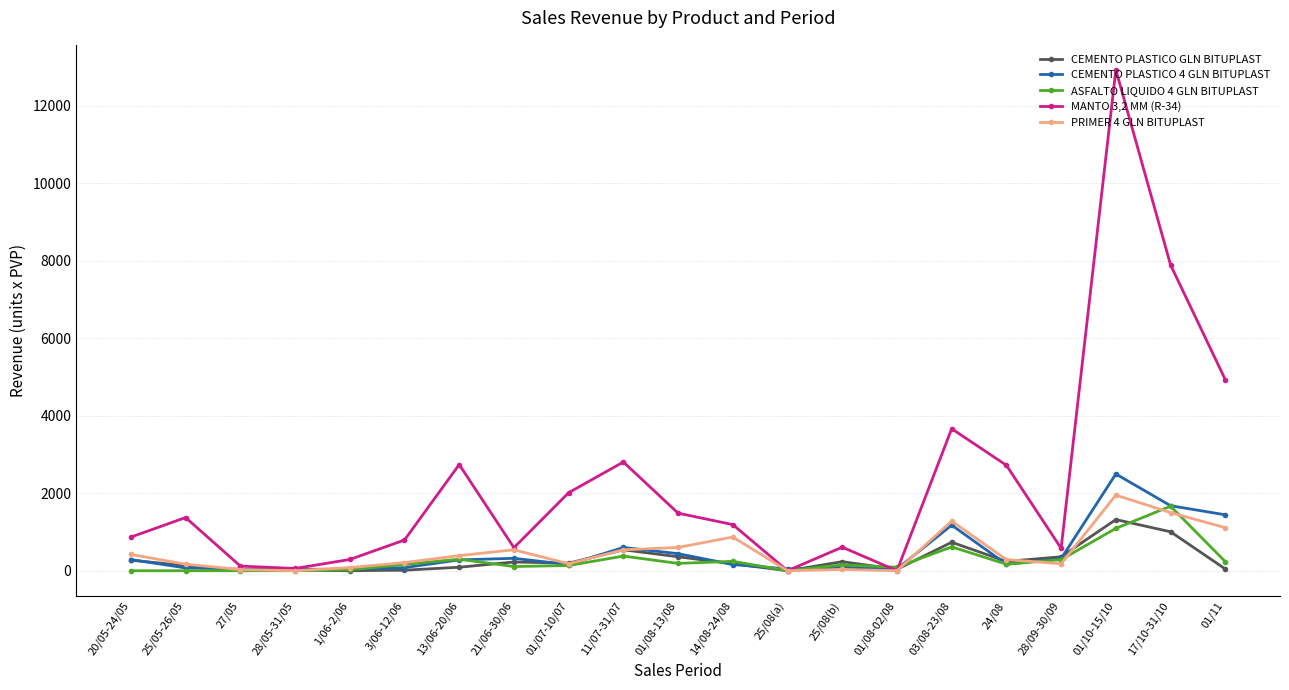

What position from the left is 01/10-15/10?

19